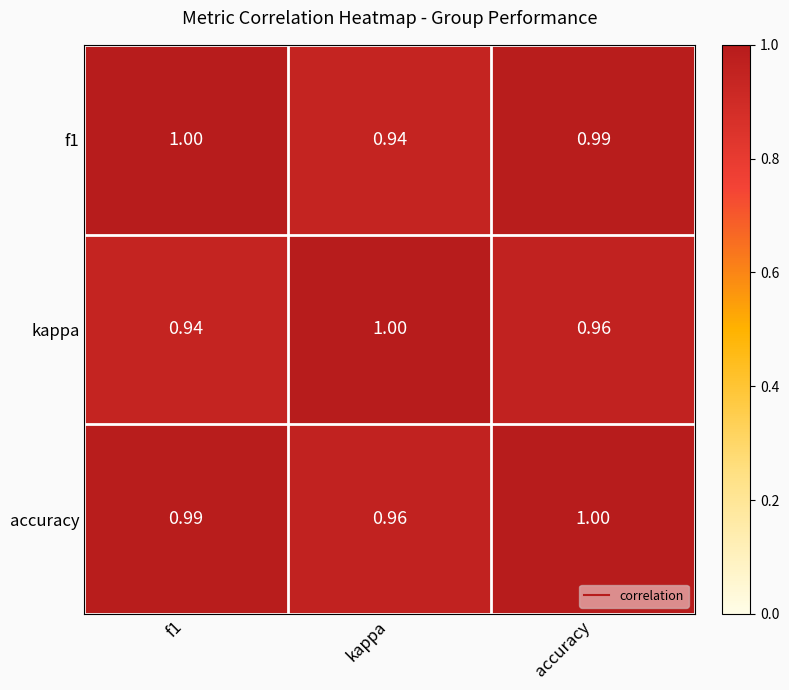

At which category is the sum across all series the highest?

accuracy